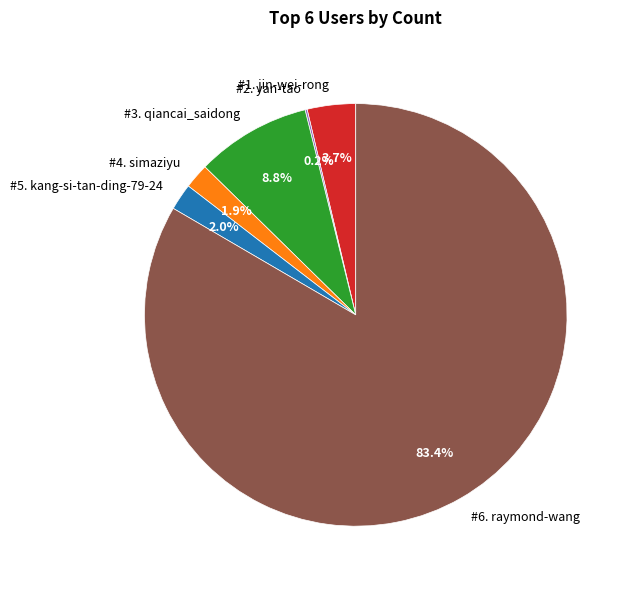

Which category accounts for the majority?

#6. raymond-wang